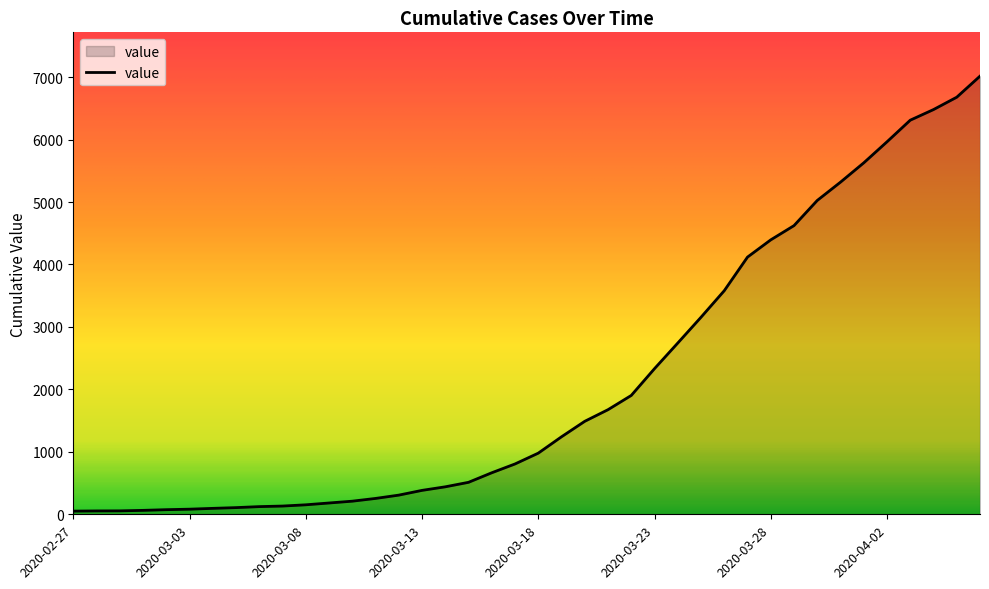

What is the difference between the maximum and minimum values?

6964